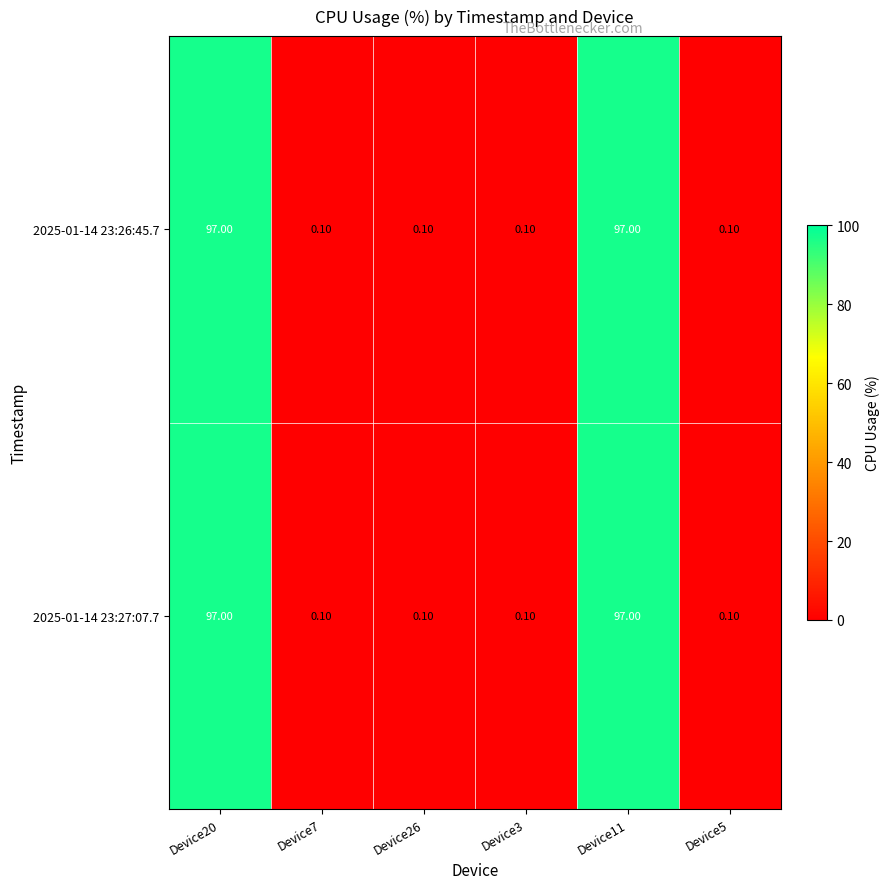

Is the value of 2025-01-14 23:27:07.7 at Device20 greater than the value of 2025-01-14 23:26:45.7 at Device26?

Yes